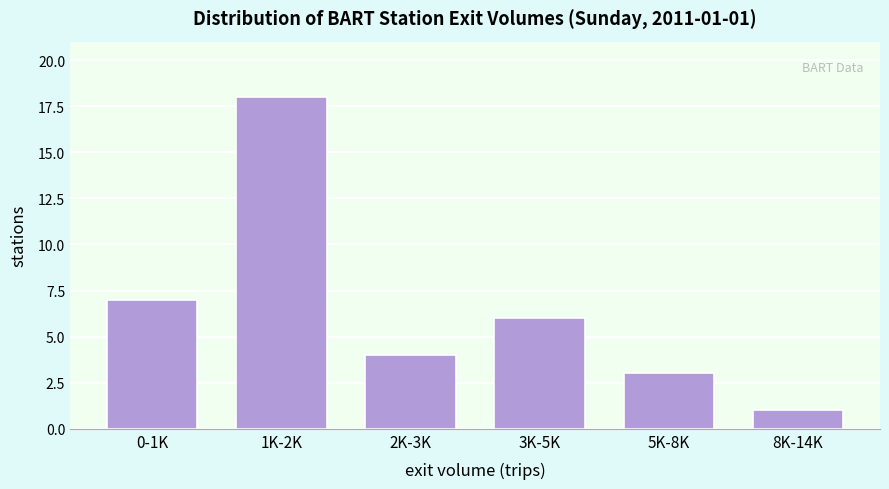

Reading left to right, extract all data points from this chart.

7	18	4	6	3	1